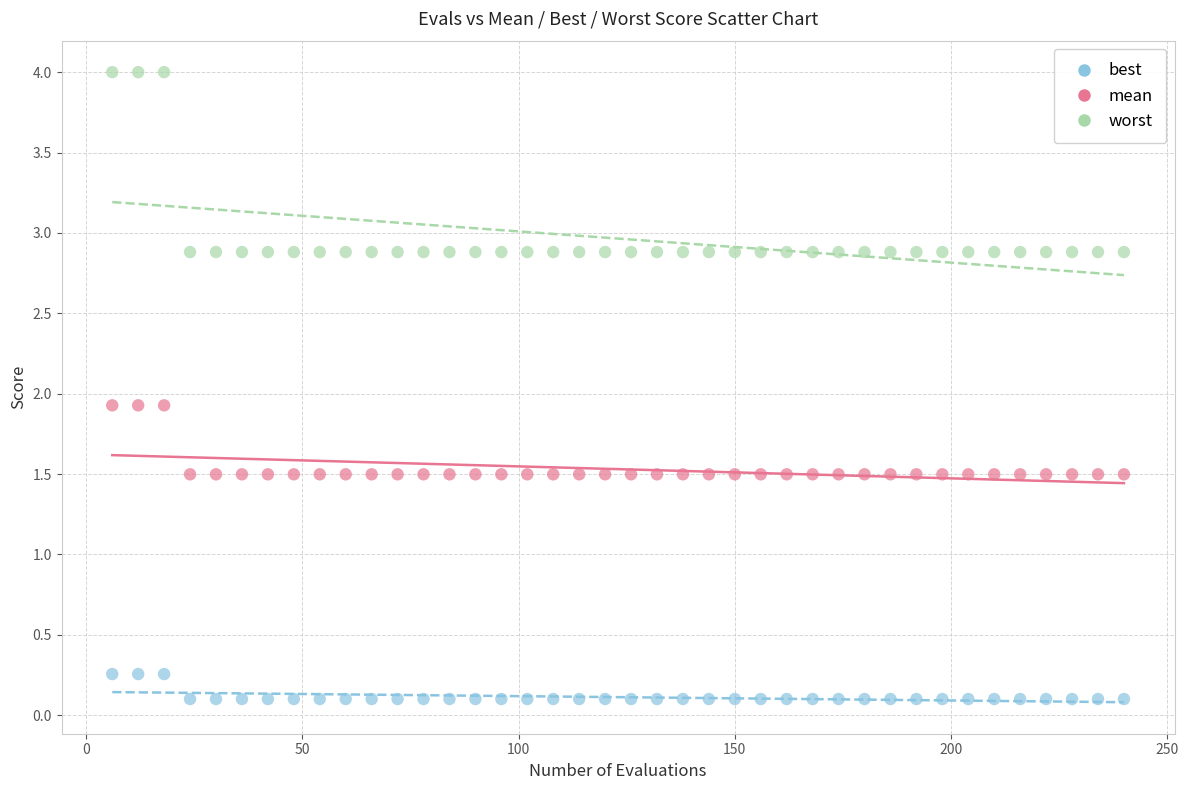

Which series has the widest spread of Y values?

worst